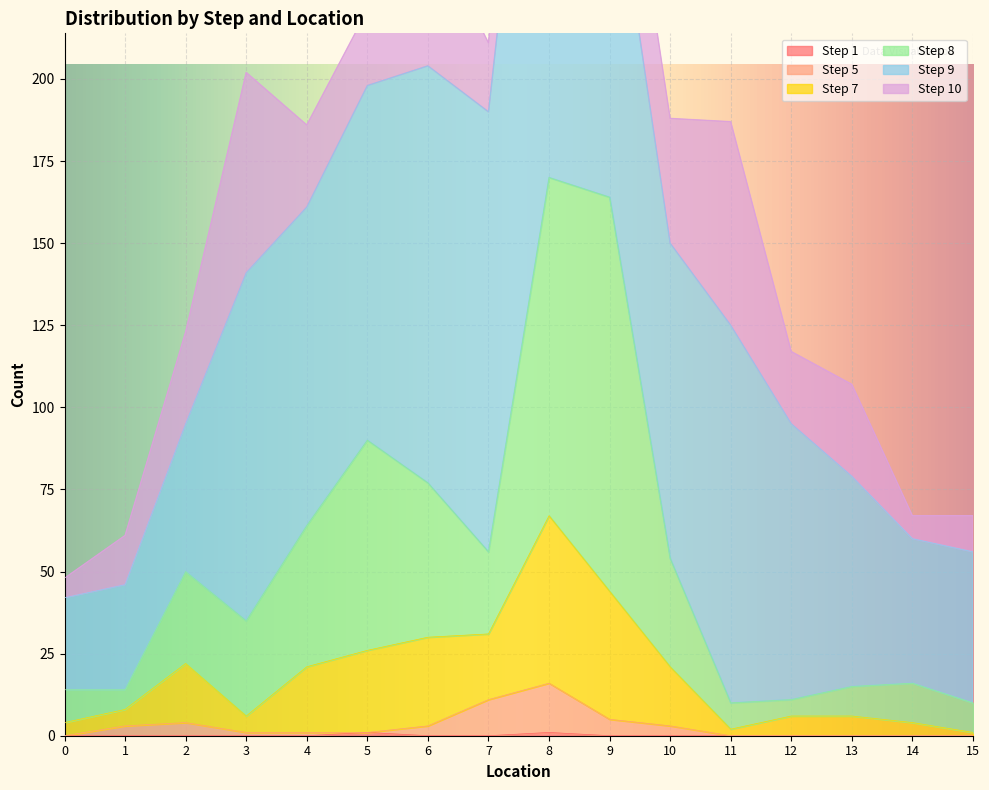

Is it true that Step 1 equals 0 at 13?

True